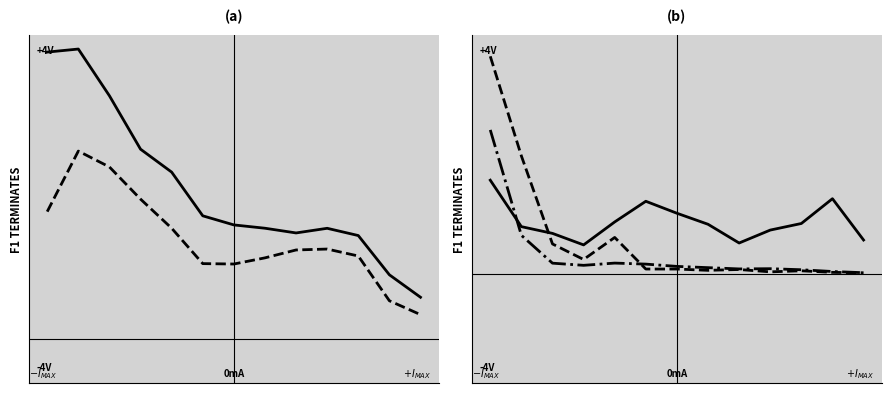

What is the difference between the maximum and minimum values in the SINGAPORE series?

364.8